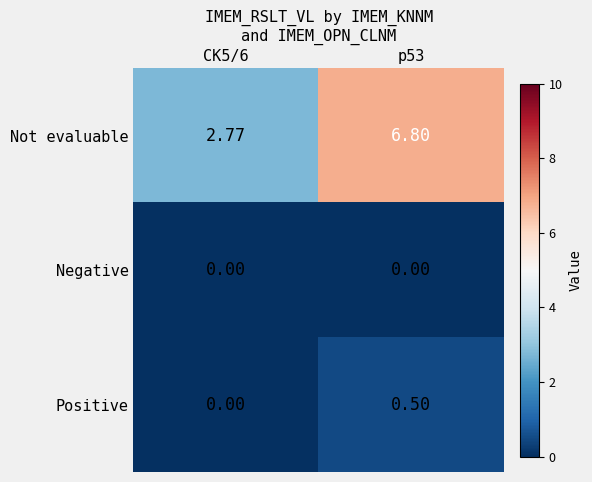

List the series in order of their peak value, lowest first.

Negative, Positive, Not evaluable